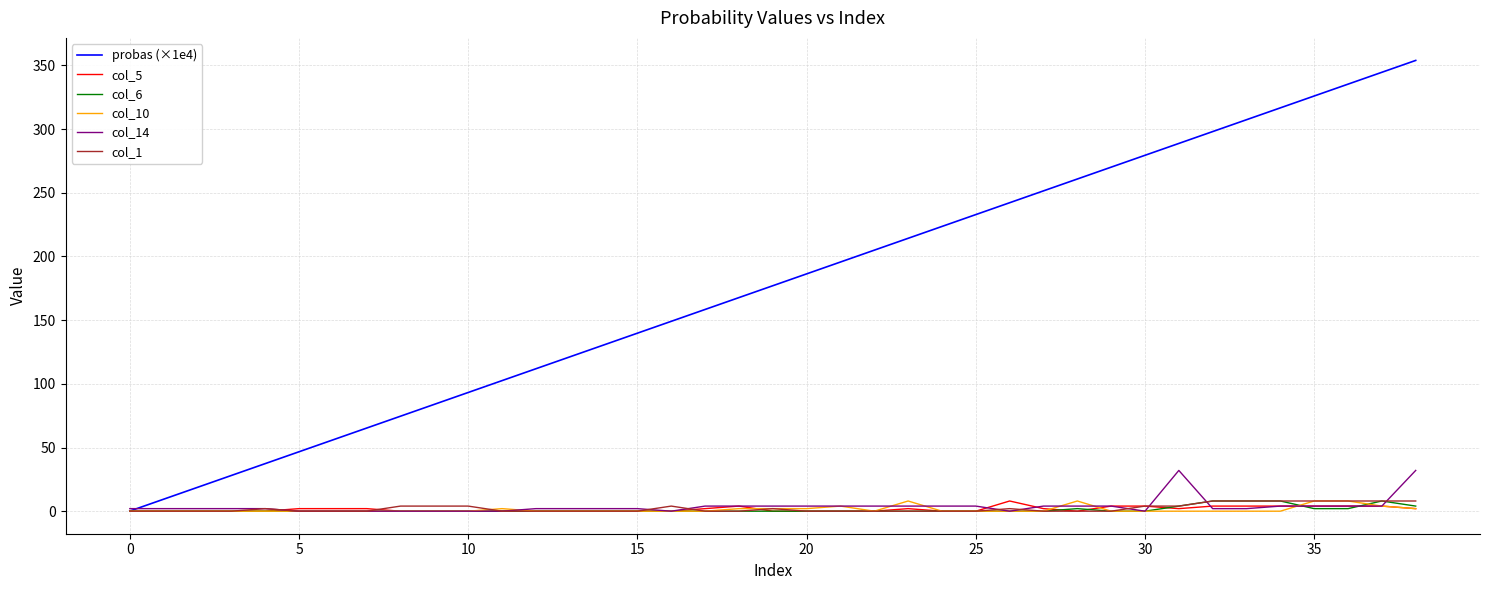

Which series has the largest range (max minus min)?

probas (×1e4)